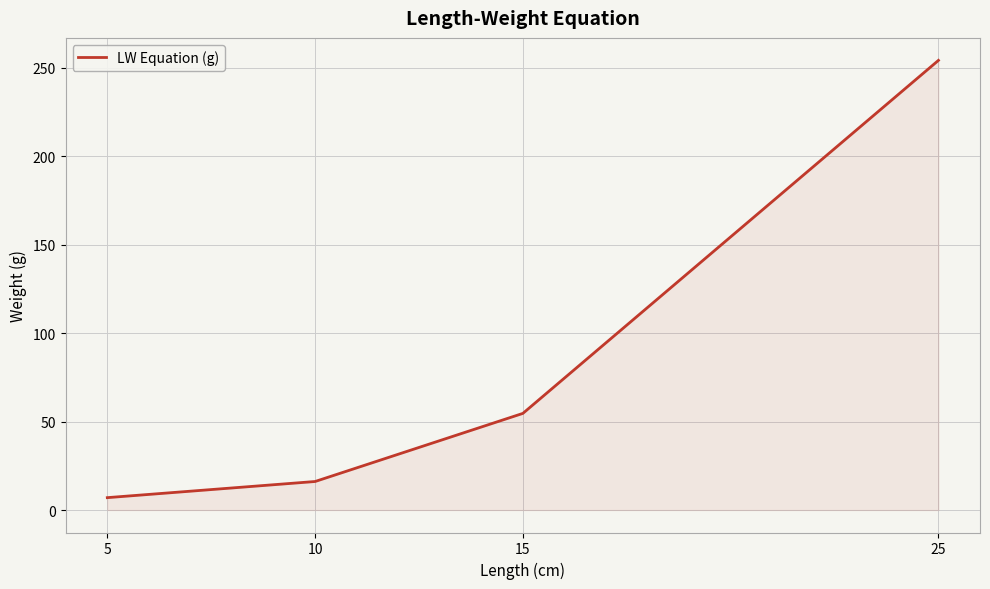

Reading right to left, what are all the values shown in this chart?

254.3	54.6	16.1	7.0